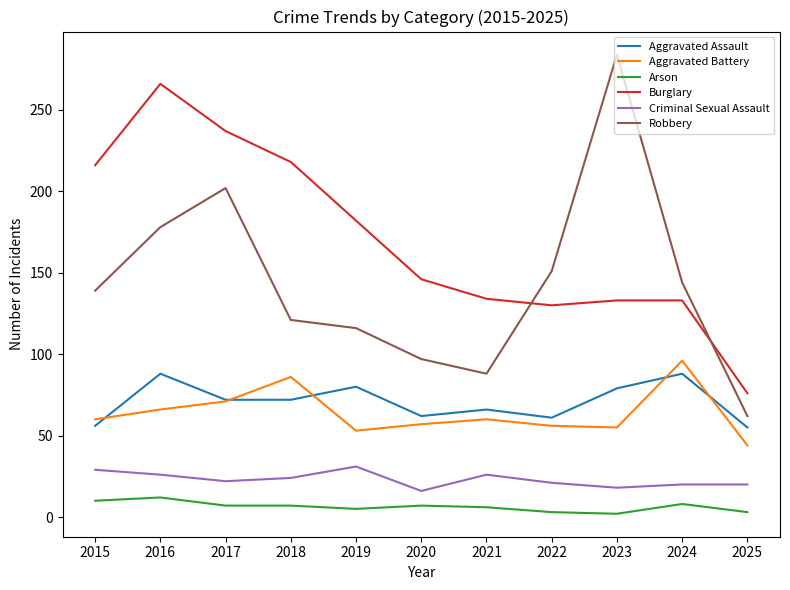

What is the minimum value shown in the chart?

2